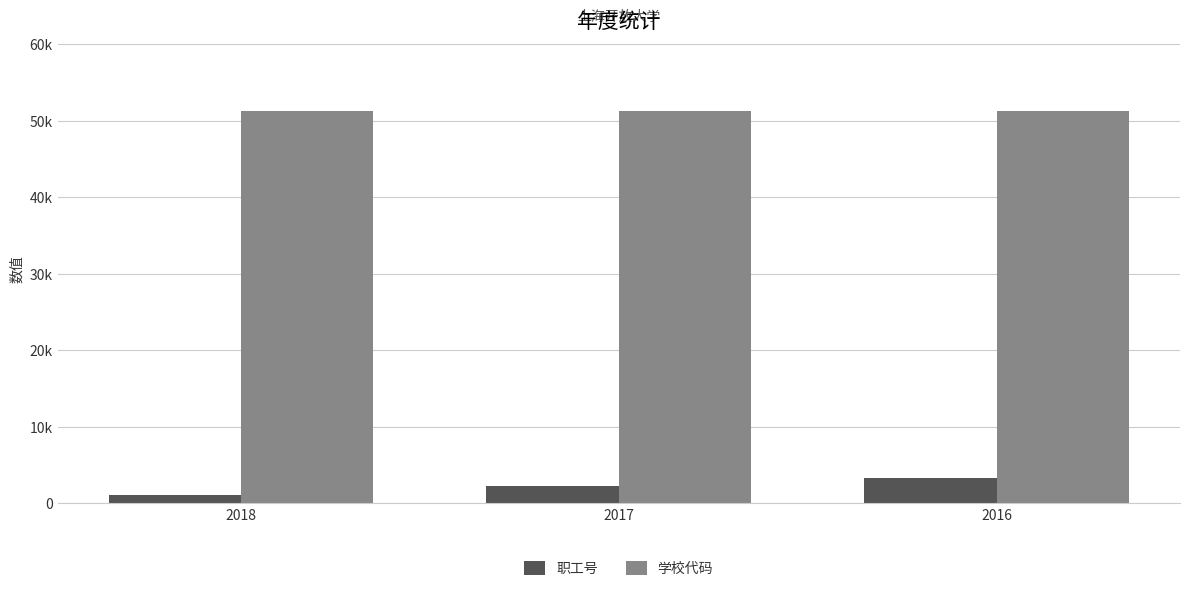

Does the chart contain stacked bars?

No